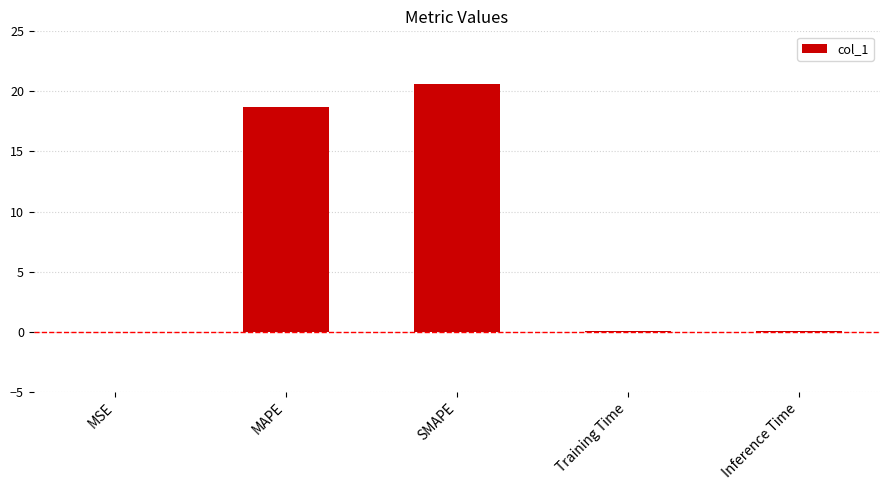

Are the bars horizontal?

No